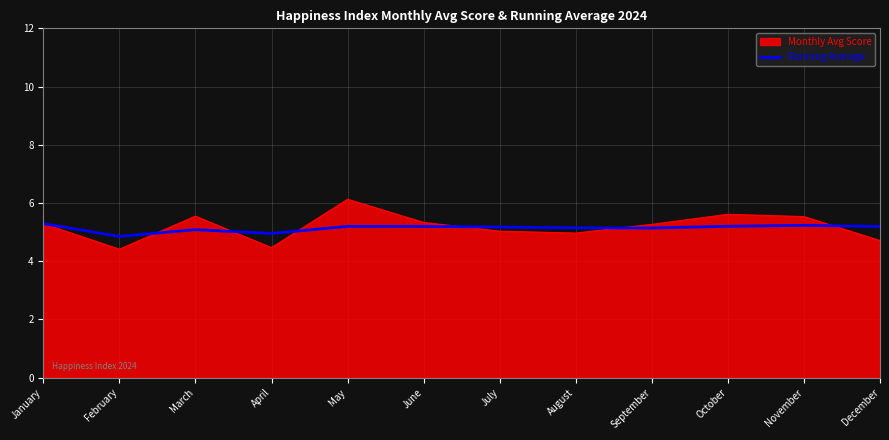

What value does the Monthly Avg Score series have at August?

5.0